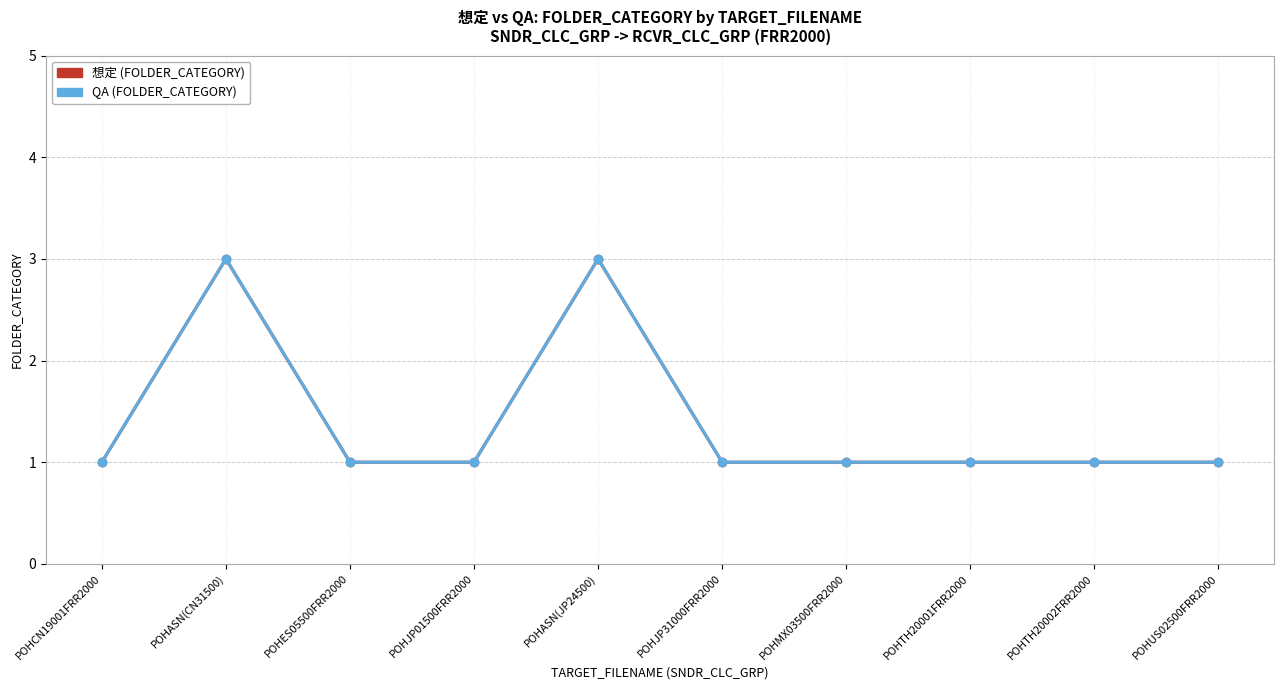

Is this an area chart (filled region under the line)?

No